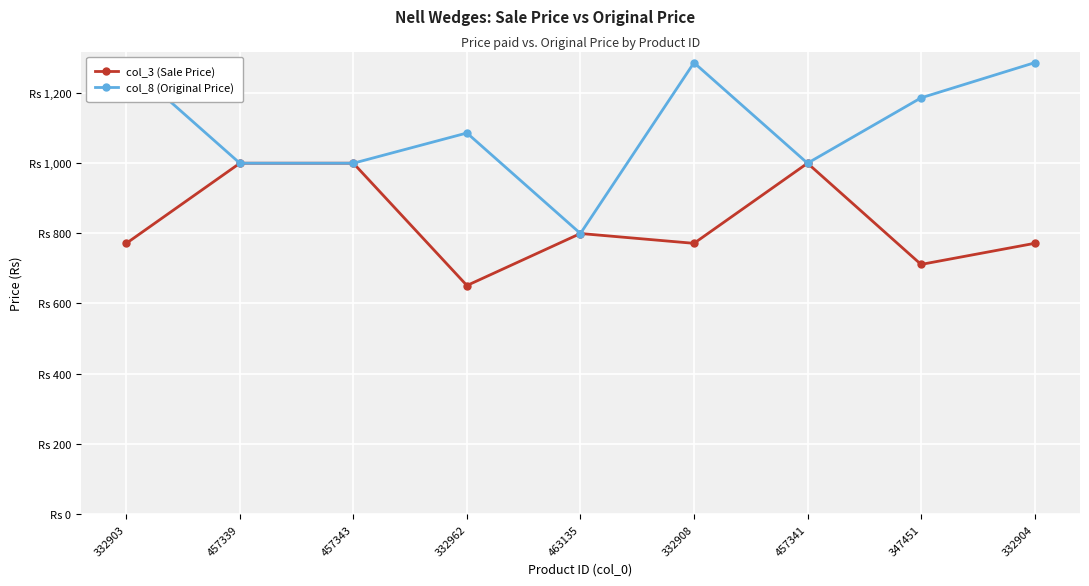

Reading left to right, transcribe all the data shown in this chart.

col_3 (Sale Price): 332903=771	457339=999	457343=999	332962=651	463135=799	332908=771	457341=999	347451=711	332904=771
col_8 (Original Price): 332903=1285	457339=999	457343=999	332962=1085	463135=799	332908=1285	457341=999	347451=1185	332904=1285